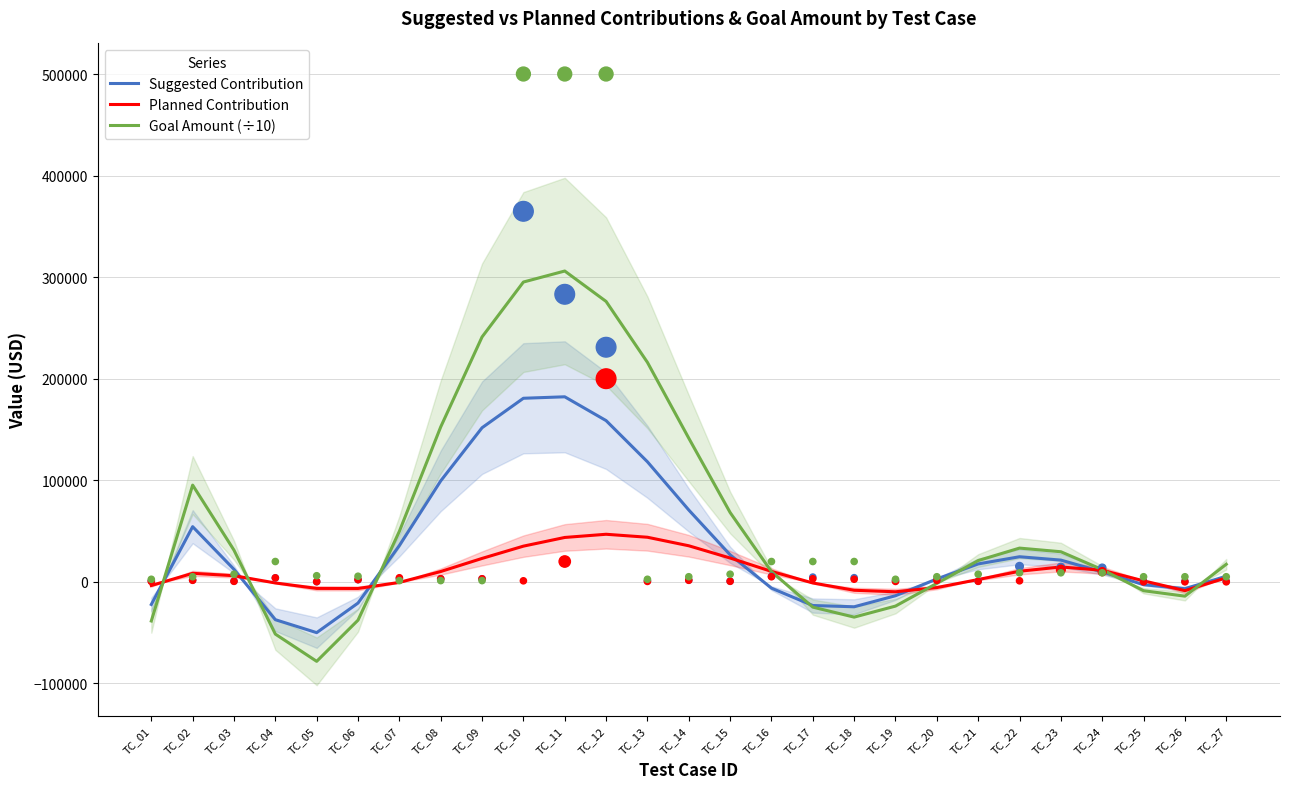

At how many categories does at least one series exceed 13325?

15